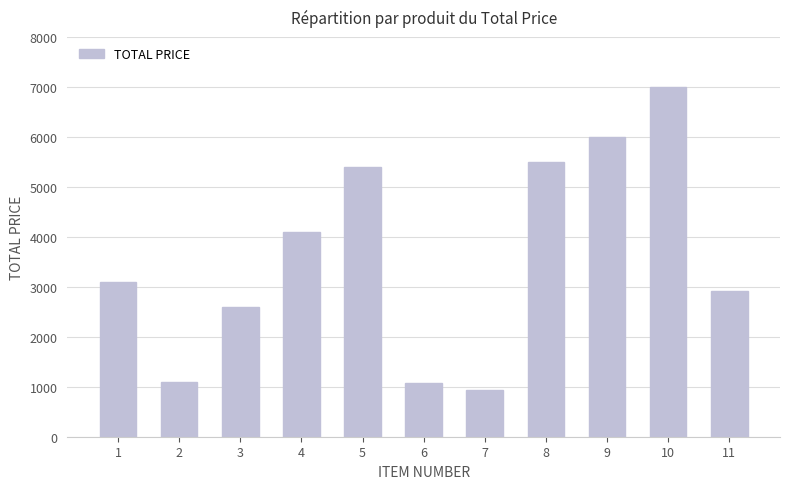

What is the difference between the maximum and minimum values?

6074.7